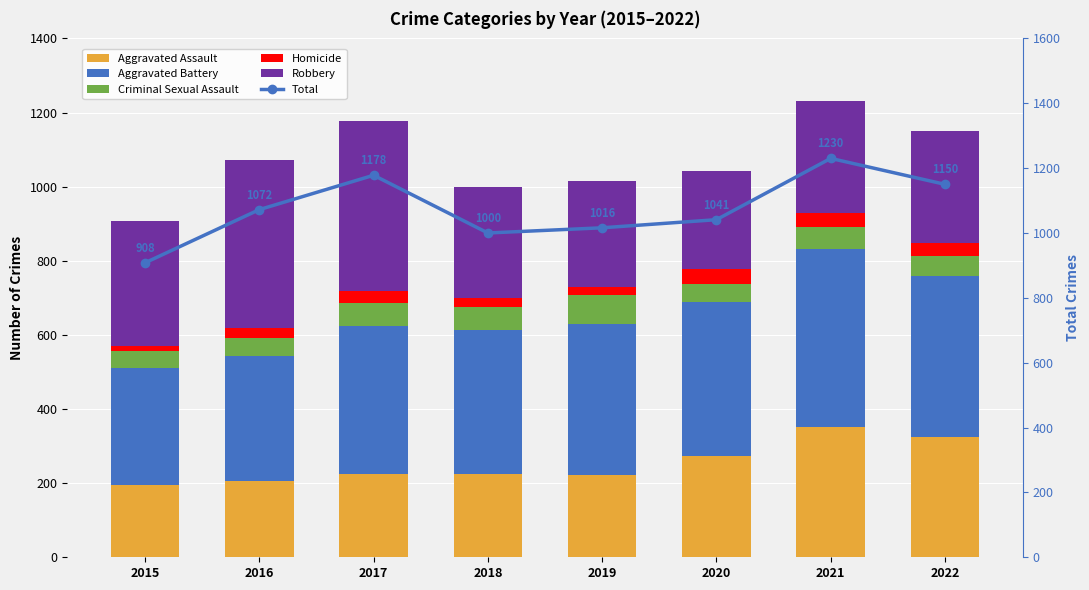

Reading left to right, list all the values displayed in this chart.

Aggravated Assault: 194	206	224	225	223	273	352	325
Aggravated Battery: 316	336	400	389	407	416	479	435
Criminal Sexual Assault: 46	50	61	60	77	48	61	54
Homicide: 15	26	33	25	22	41	38	35
Robbery: 337	454	460	301	287	263	300	301
Total: 908	1072	1178	1000	1016	1041	1230	1150